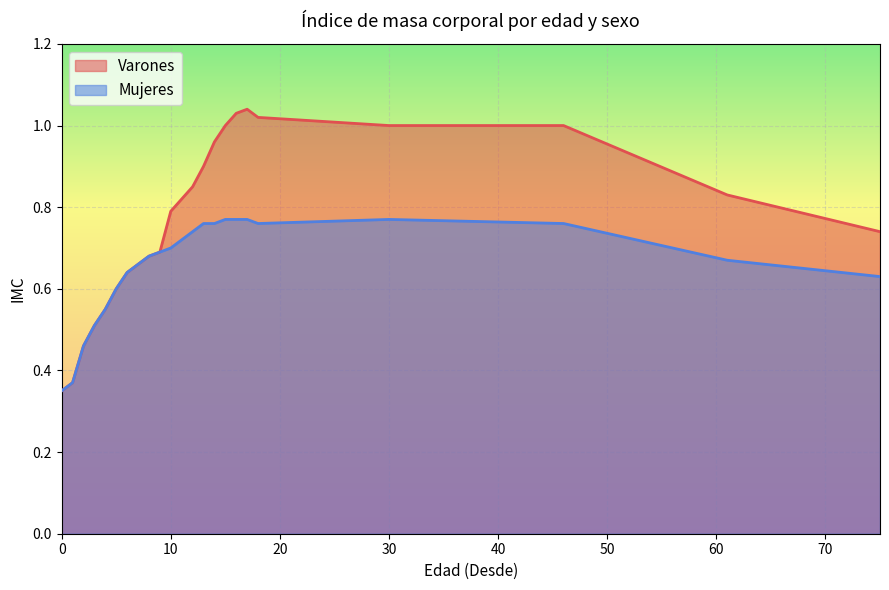

True or false: Varones and Mujeres cross at least once.

False